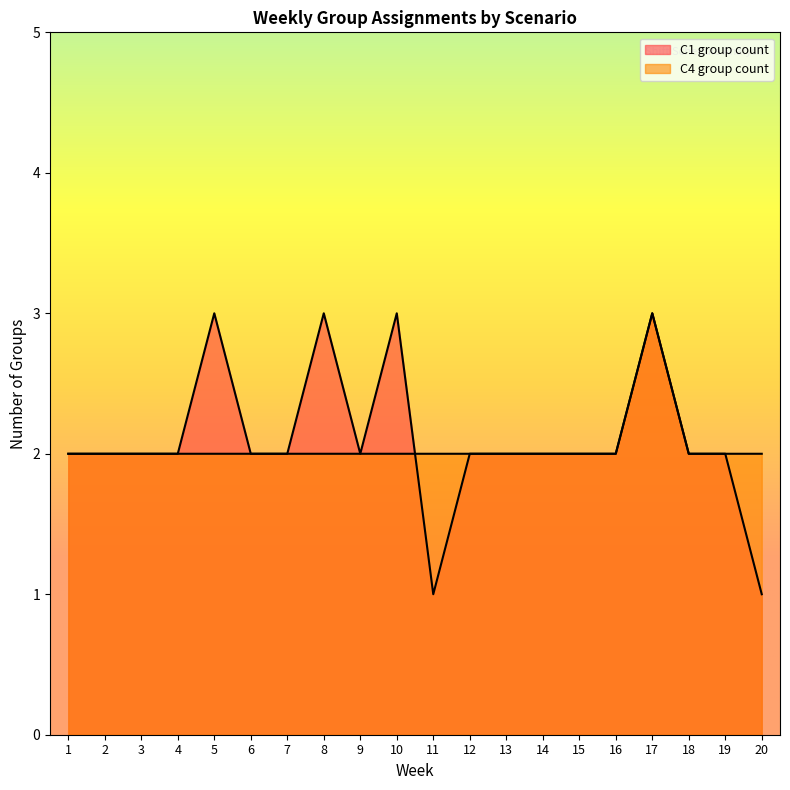

The value of C1 group count at 14 is 2. True or false?

True